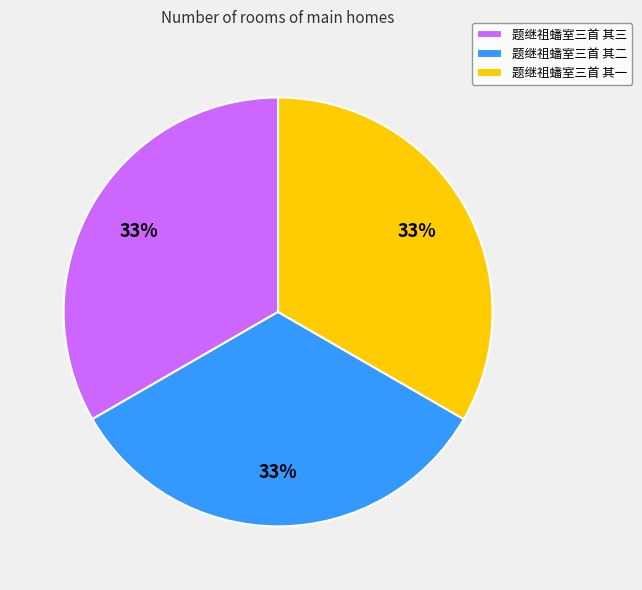

Do 题继祖蟠室三首 其一 and 题继祖蟠室三首 其三 together represent more than half of the pie?

Yes